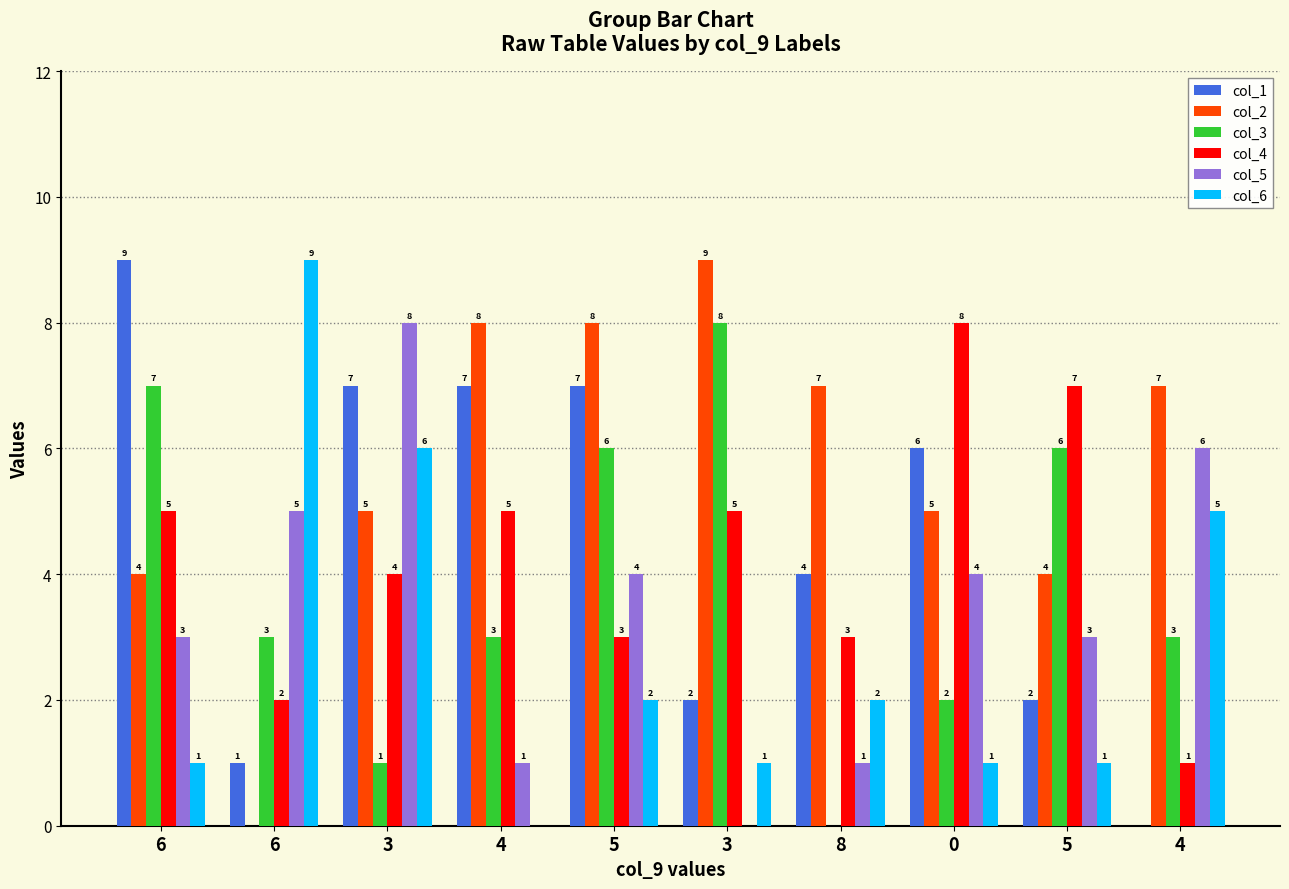

Rank the categories by col_4 value from highest to lowest.

0, 5, 6, 4, 3, 3, 5, 8, 6, 4